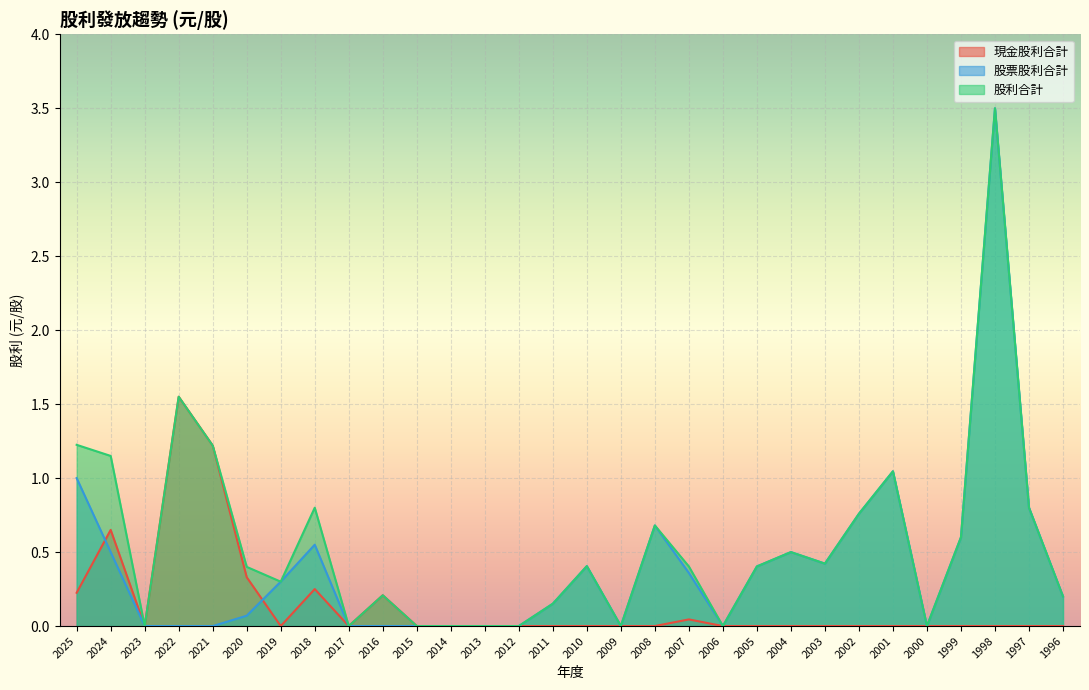

Reading left to right, list all the values displayed in this chart.

現金股利合計: 2025=0.2	2024=0.7	2023=0.0	2022=1.6	2021=1.2	2020=0.3	2019=0.0	2018=0.2	2017=0.0	2016=0.2	2015=0.0	2014=0.0	2013=0.0	2012=0.0	2011=0.0	2010=0.0	2009=0.0	2008=0.0	2007=0.0	2006=0.0	2005=0.0	2004=0.0	2003=0.0	2002=0.0	2001=0.0	2000=0.0	1999=0.0	1998=0.0	1997=0.0	1996=0.0
股票股利合計: 2025=1.0	2024=0.5	2023=0.0	2022=0.0	2021=0.0	2020=0.1	2019=0.3	2018=0.6	2017=0.0	2016=0.0	2015=0.0	2014=0.0	2013=0.0	2012=0.0	2011=0.2	2010=0.4	2009=0.0	2008=0.7	2007=0.4	2006=0.0	2005=0.4	2004=0.5	2003=0.4	2002=0.8	2001=1.0	2000=0.0	1999=0.6	1998=3.5	1997=0.8	1996=0.2
股利合計: 2025=1.2	2024=1.1	2023=0.0	2022=1.6	2021=1.2	2020=0.4	2019=0.3	2018=0.8	2017=0.0	2016=0.2	2015=0.0	2014=0.0	2013=0.0	2012=0.0	2011=0.2	2010=0.4	2009=0.0	2008=0.7	2007=0.4	2006=0.0	2005=0.4	2004=0.5	2003=0.4	2002=0.8	2001=1.0	2000=0.0	1999=0.6	1998=3.5	1997=0.8	1996=0.2